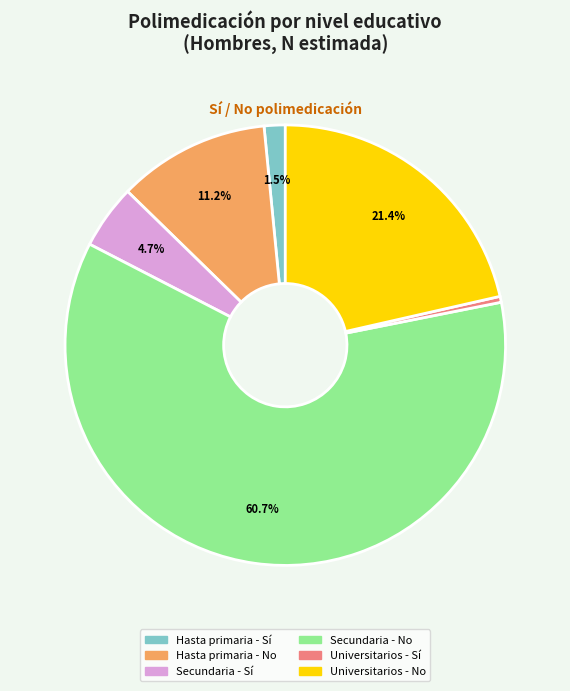

Is the sum of Secundaria - Sí and Hasta primaria - No greater than half?

No